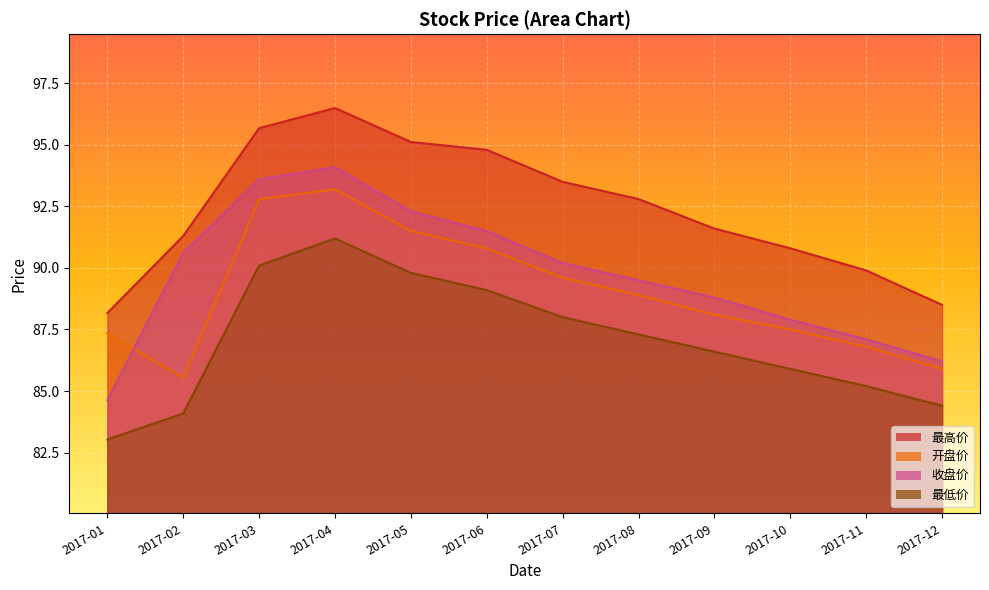

What is the average value of the 收盘价 series?

89.7